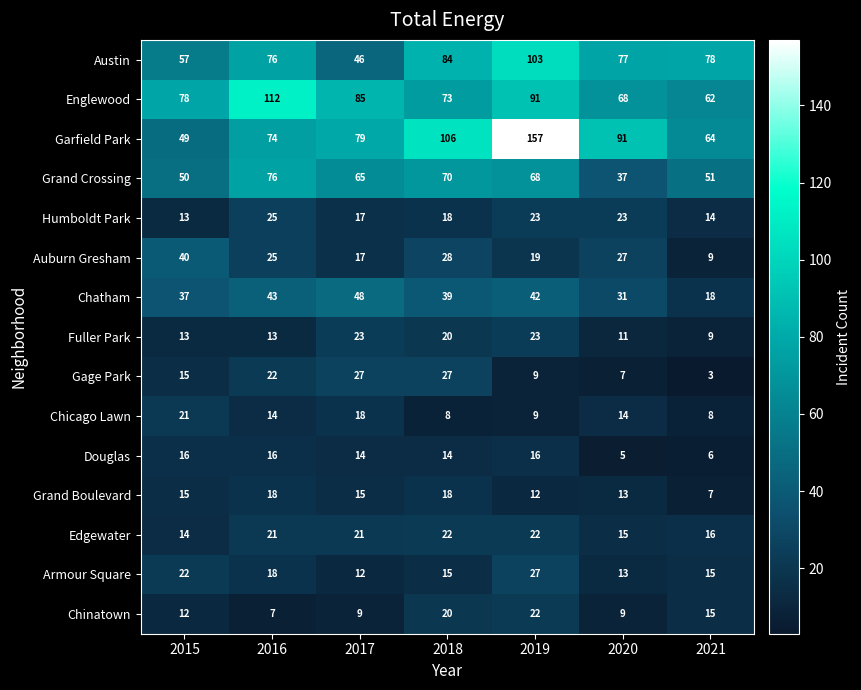

What is the difference between the Edgewater values at 2017 and 2015?

7